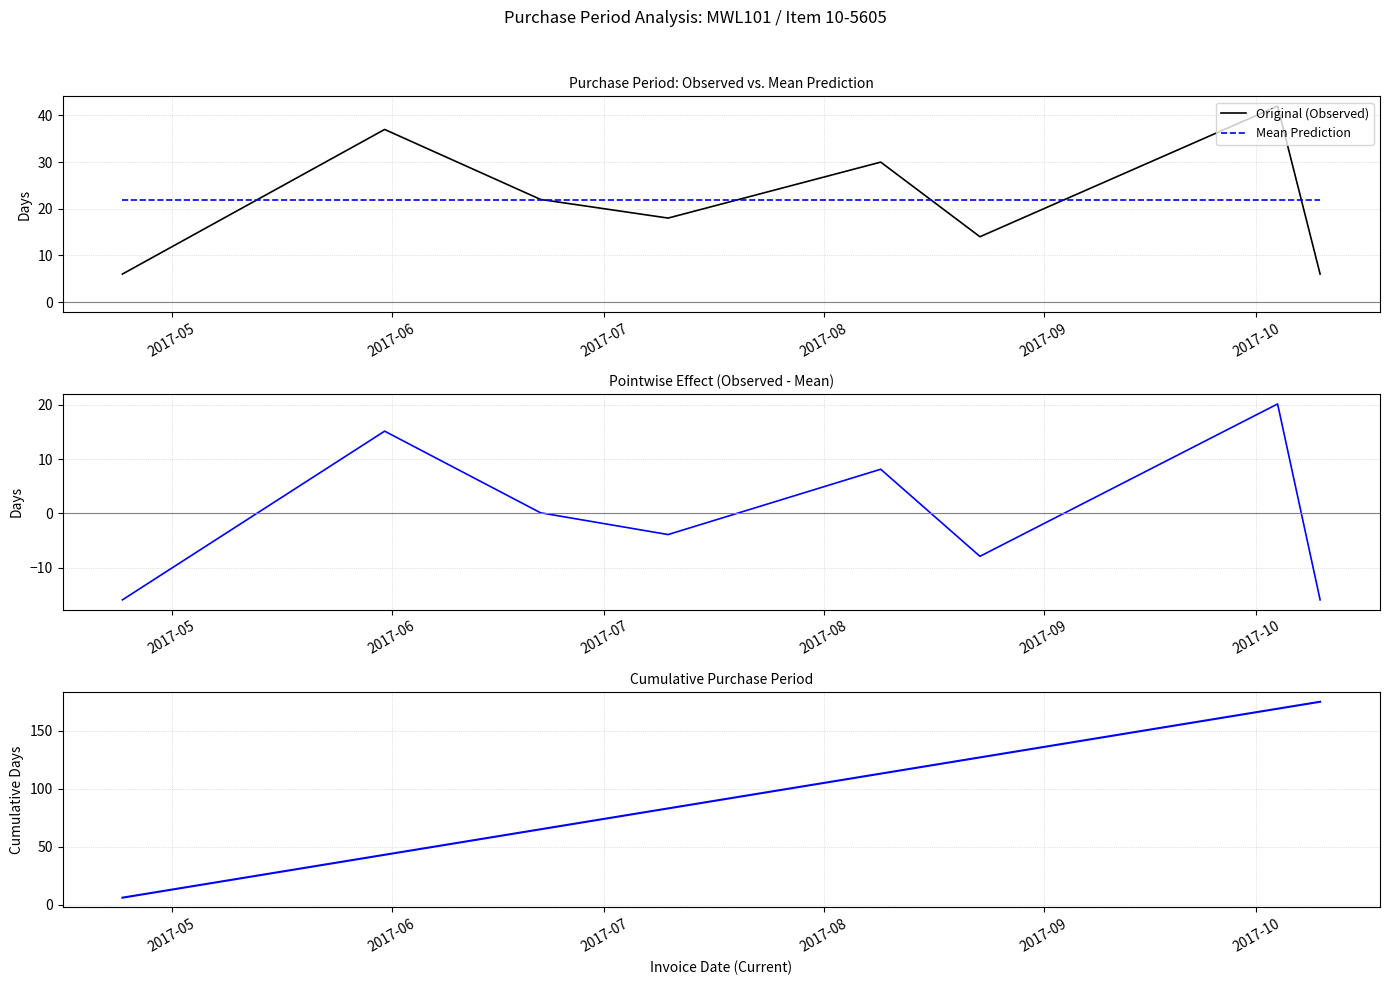

What is the lowest value of the Original (Observed) series?

6.0